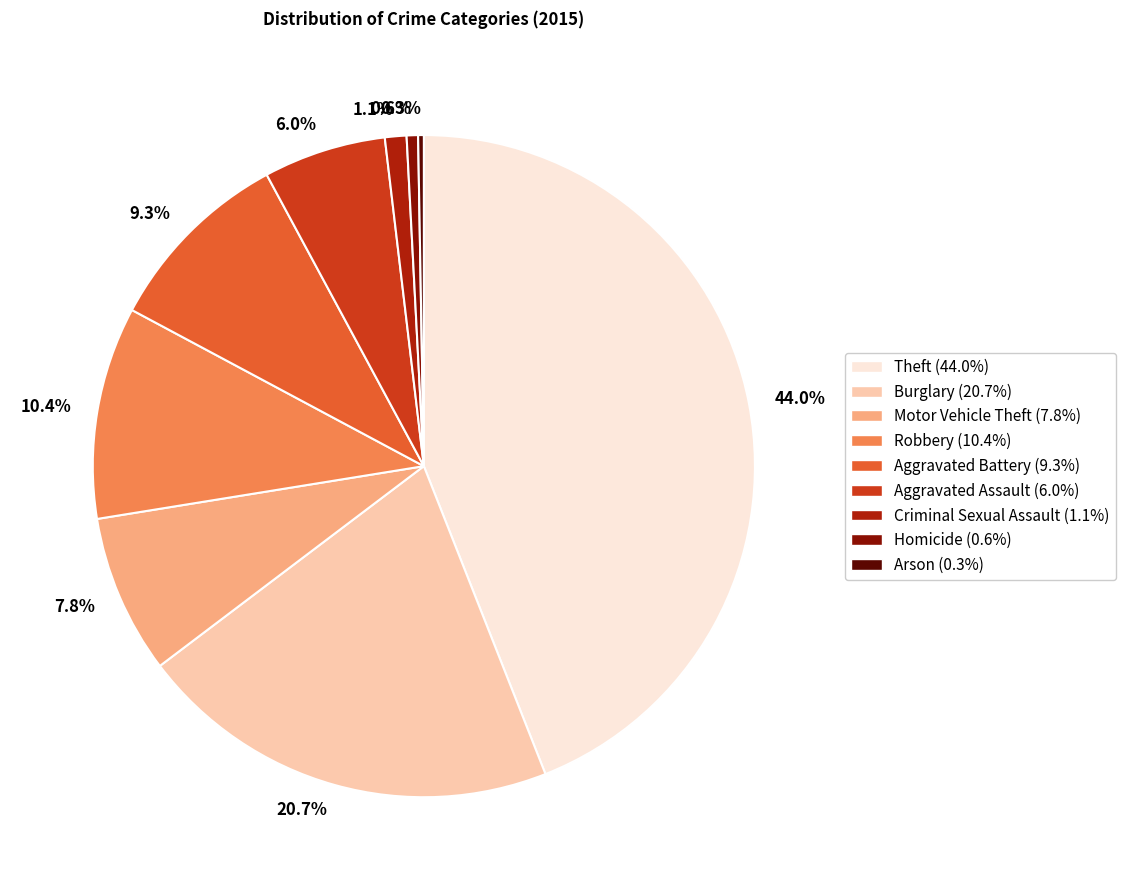

Which slice is the largest?

44.0%